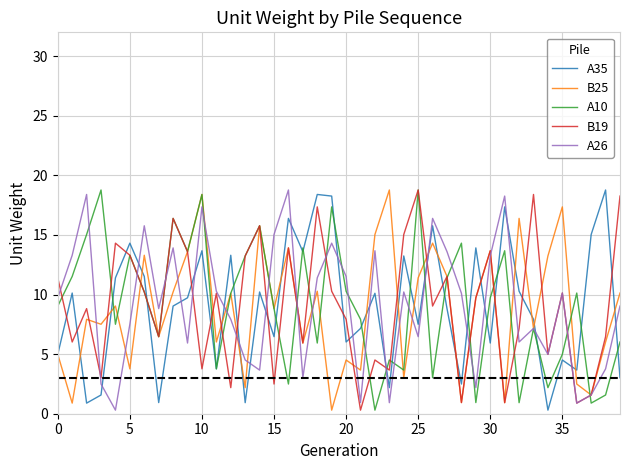

Count the number of data series in this chart.

5